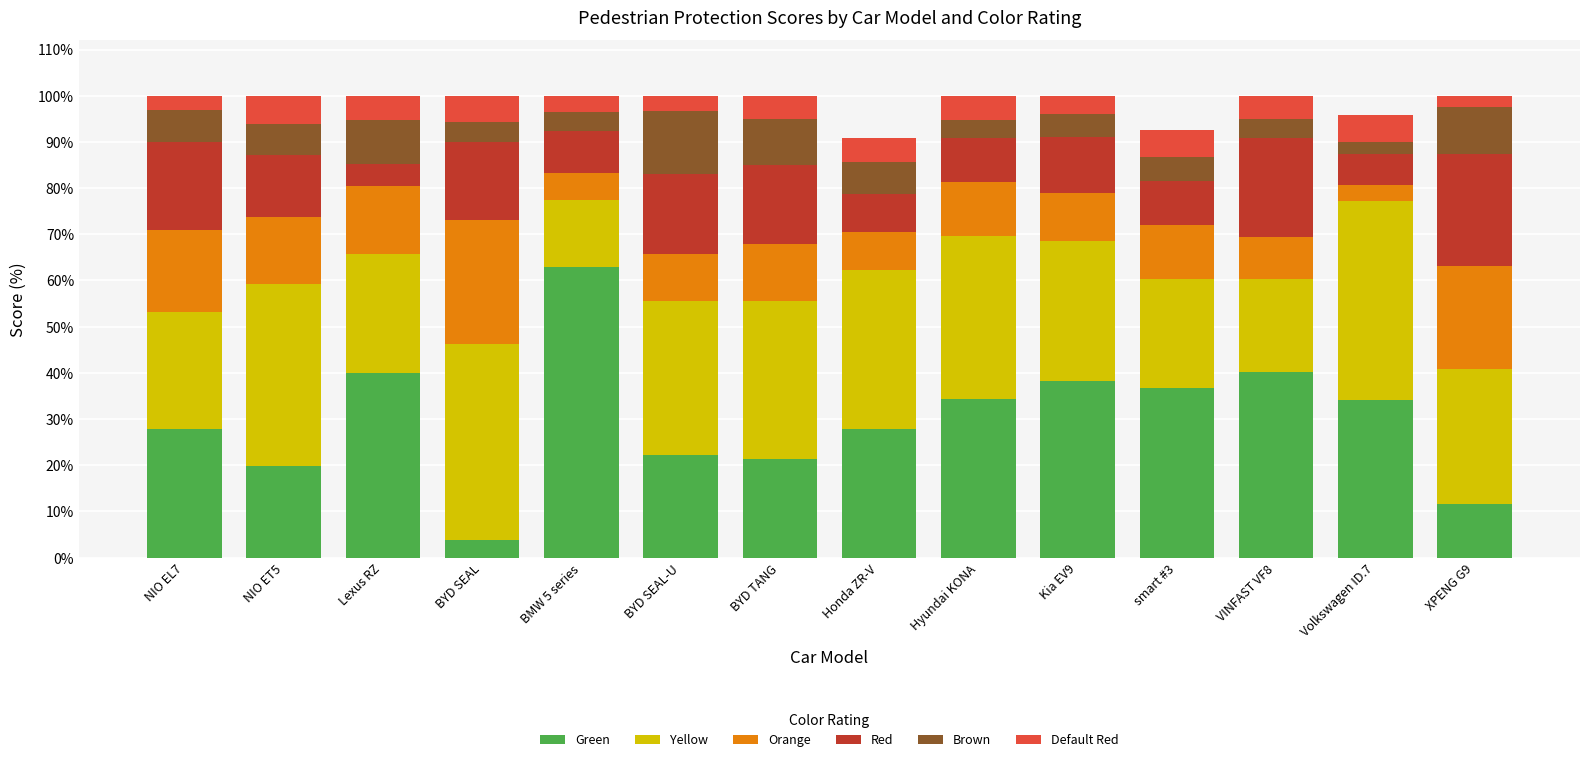

At which label does Green reach its peak?

BMW 5 series